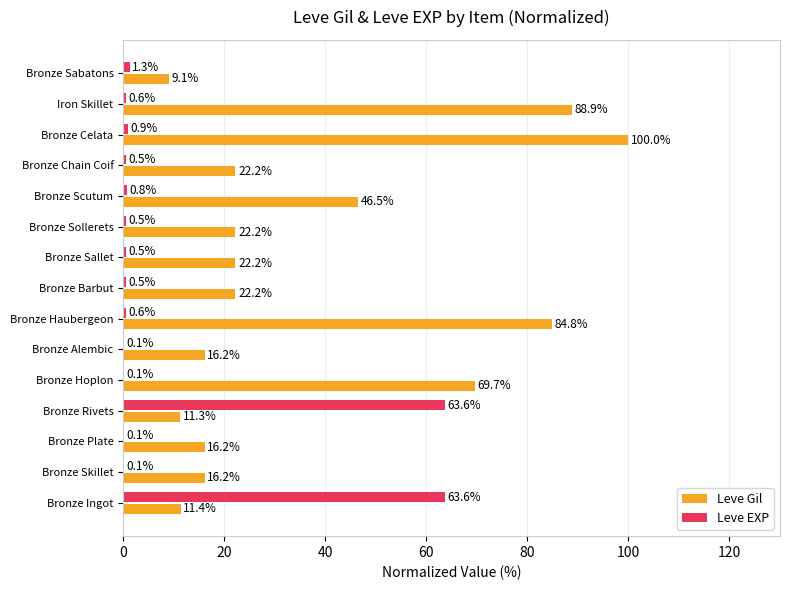

The Leve EXP series shows 0.6 at Bronze Haubergeon. True or false?

True